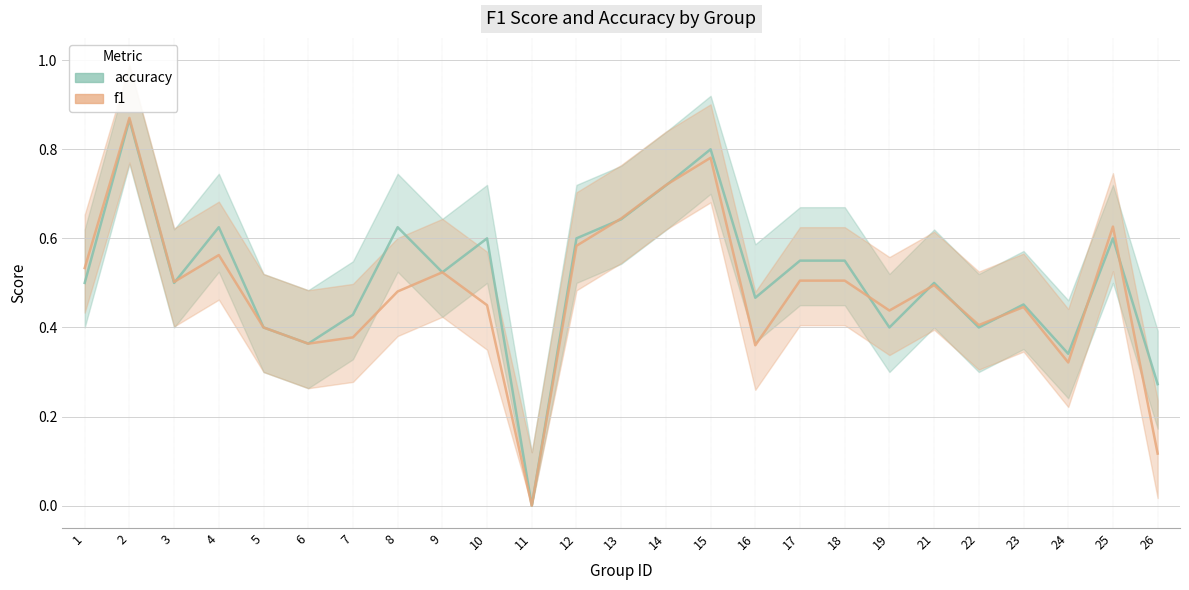

Is this an area chart (filled region under the line)?

No